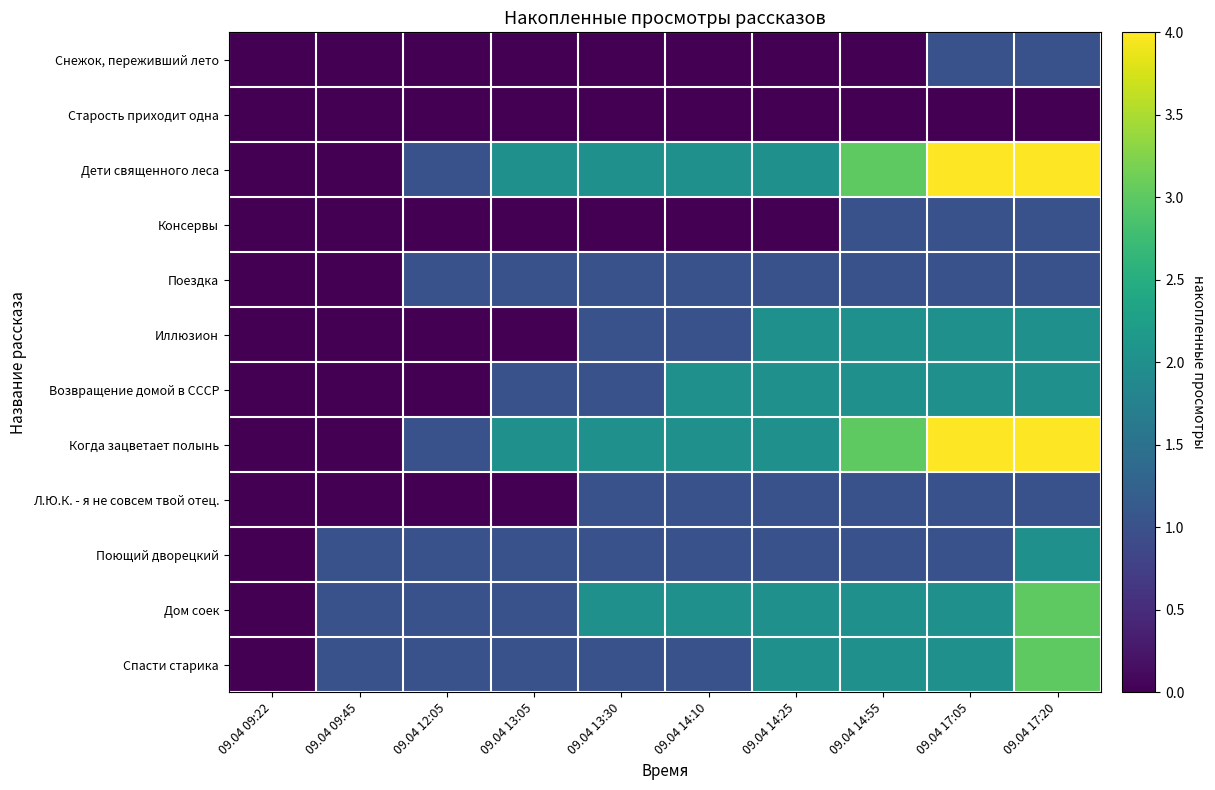

Reading left to right, what are all the values shown in this chart?

Снежок, переживший лето: 09.04 09:22=0	09.04 09:45=0	09.04 12:05=0	09.04 13:05=0	09.04 13:30=0	09.04 14:10=0	09.04 14:25=0	09.04 14:55=0	09.04 17:05=1	09.04 17:20=1
Старость приходит одна: 09.04 09:22=0	09.04 09:45=0	09.04 12:05=0	09.04 13:05=0	09.04 13:30=0	09.04 14:10=0	09.04 14:25=0	09.04 14:55=0	09.04 17:05=0	09.04 17:20=0
Дети священного леса: 09.04 09:22=0	09.04 09:45=0	09.04 12:05=1	09.04 13:05=2	09.04 13:30=2	09.04 14:10=2	09.04 14:25=2	09.04 14:55=3	09.04 17:05=4	09.04 17:20=4
Консервы: 09.04 09:22=0	09.04 09:45=0	09.04 12:05=0	09.04 13:05=0	09.04 13:30=0	09.04 14:10=0	09.04 14:25=0	09.04 14:55=1	09.04 17:05=1	09.04 17:20=1
Поездка: 09.04 09:22=0	09.04 09:45=0	09.04 12:05=1	09.04 13:05=1	09.04 13:30=1	09.04 14:10=1	09.04 14:25=1	09.04 14:55=1	09.04 17:05=1	09.04 17:20=1
Иллюзион: 09.04 09:22=0	09.04 09:45=0	09.04 12:05=0	09.04 13:05=0	09.04 13:30=1	09.04 14:10=1	09.04 14:25=2	09.04 14:55=2	09.04 17:05=2	09.04 17:20=2
Возвращение домой в СССР: 09.04 09:22=0	09.04 09:45=0	09.04 12:05=0	09.04 13:05=1	09.04 13:30=1	09.04 14:10=2	09.04 14:25=2	09.04 14:55=2	09.04 17:05=2	09.04 17:20=2
Когда зацветает полынь: 09.04 09:22=0	09.04 09:45=0	09.04 12:05=1	09.04 13:05=2	09.04 13:30=2	09.04 14:10=2	09.04 14:25=2	09.04 14:55=3	09.04 17:05=4	09.04 17:20=4
Л.Ю.К. - я не совсем твой отец.: 09.04 09:22=0	09.04 09:45=0	09.04 12:05=0	09.04 13:05=0	09.04 13:30=1	09.04 14:10=1	09.04 14:25=1	09.04 14:55=1	09.04 17:05=1	09.04 17:20=1
Поющий дворецкий: 09.04 09:22=0	09.04 09:45=1	09.04 12:05=1	09.04 13:05=1	09.04 13:30=1	09.04 14:10=1	09.04 14:25=1	09.04 14:55=1	09.04 17:05=1	09.04 17:20=2
Дом соек: 09.04 09:22=0	09.04 09:45=1	09.04 12:05=1	09.04 13:05=1	09.04 13:30=2	09.04 14:10=2	09.04 14:25=2	09.04 14:55=2	09.04 17:05=2	09.04 17:20=3
Спасти старика: 09.04 09:22=0	09.04 09:45=1	09.04 12:05=1	09.04 13:05=1	09.04 13:30=1	09.04 14:10=1	09.04 14:25=2	09.04 14:55=2	09.04 17:05=2	09.04 17:20=3